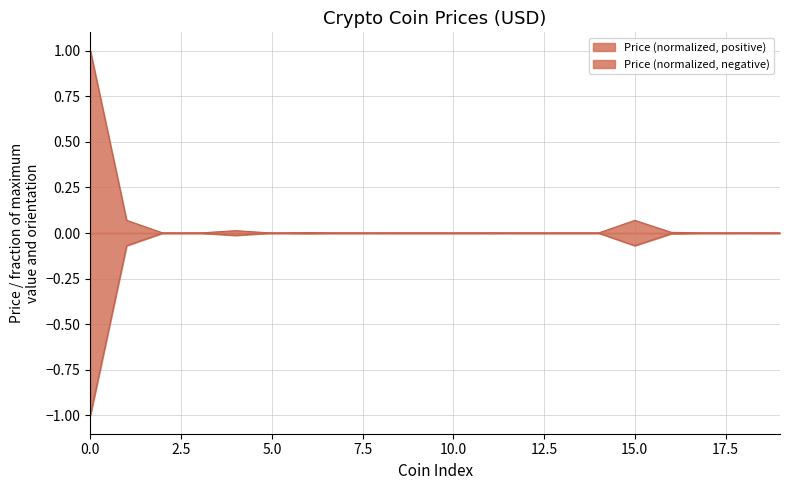

What is the sum of all values?

1.2